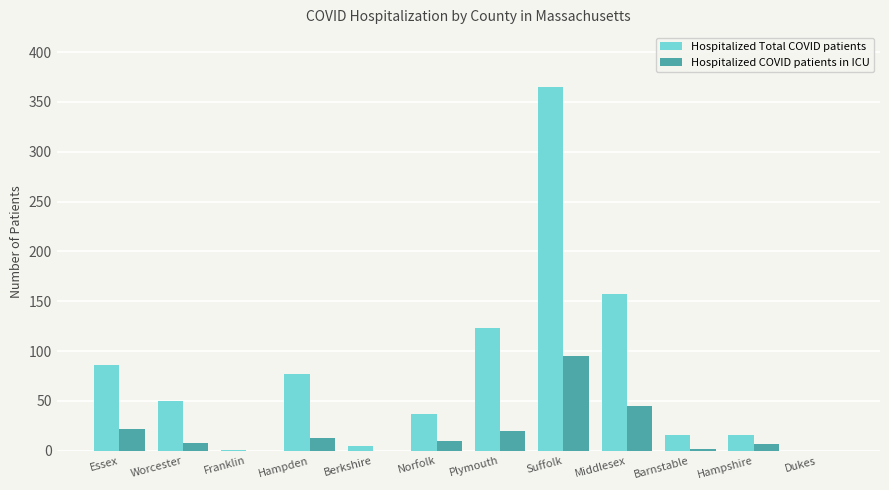

What is the sum of all Hospitalized Total COVID patients values?

933